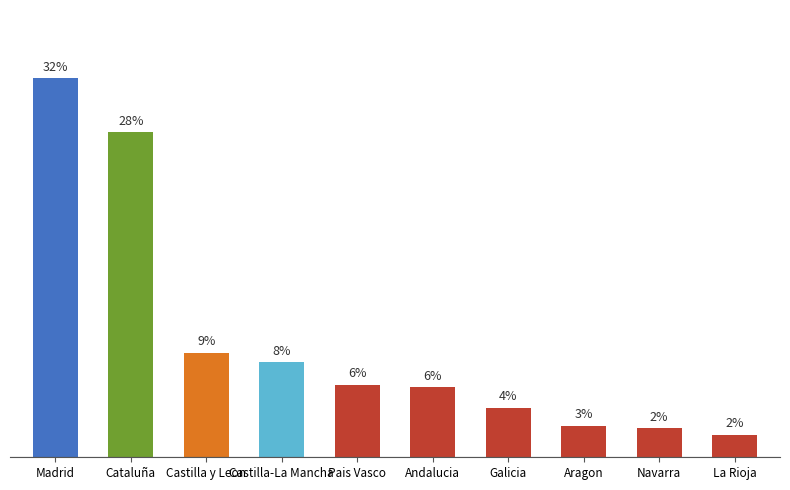

The value at Castilla y Leon is 8.8. True or false?

True